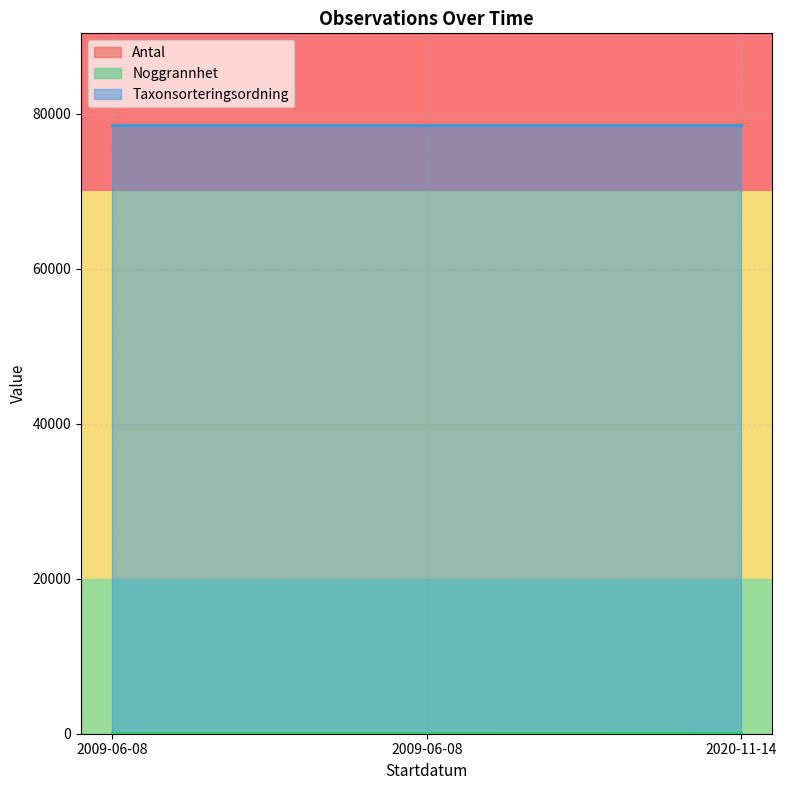

Does the chart display data point markers on the line(s)?

No